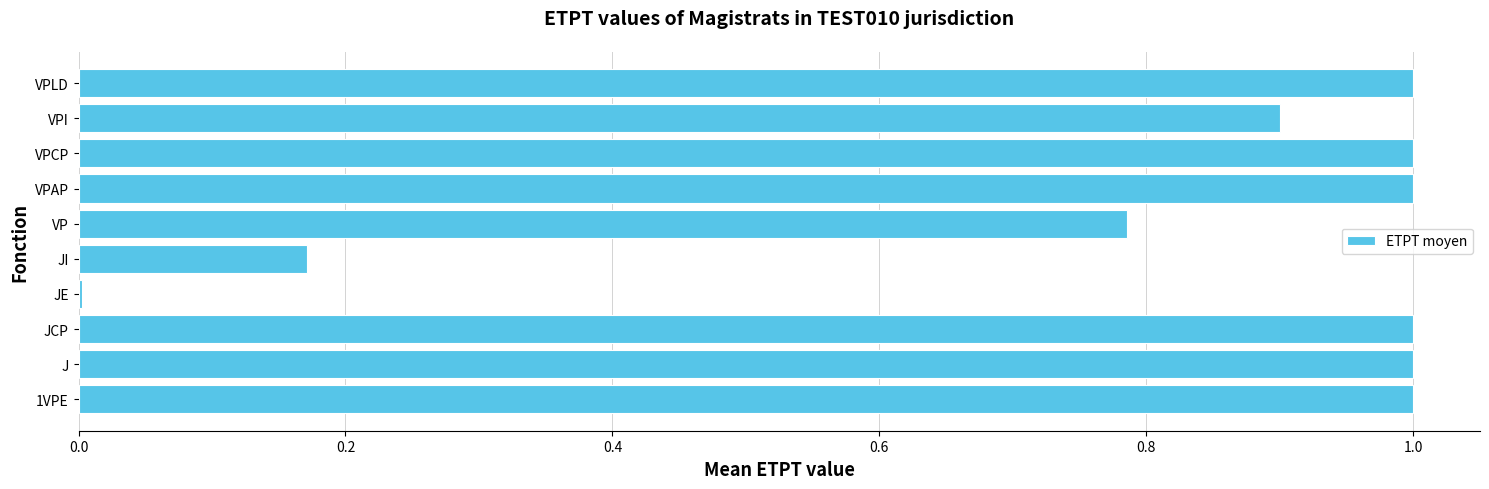

What is the change in value from 1VPE to JI?

-0.8